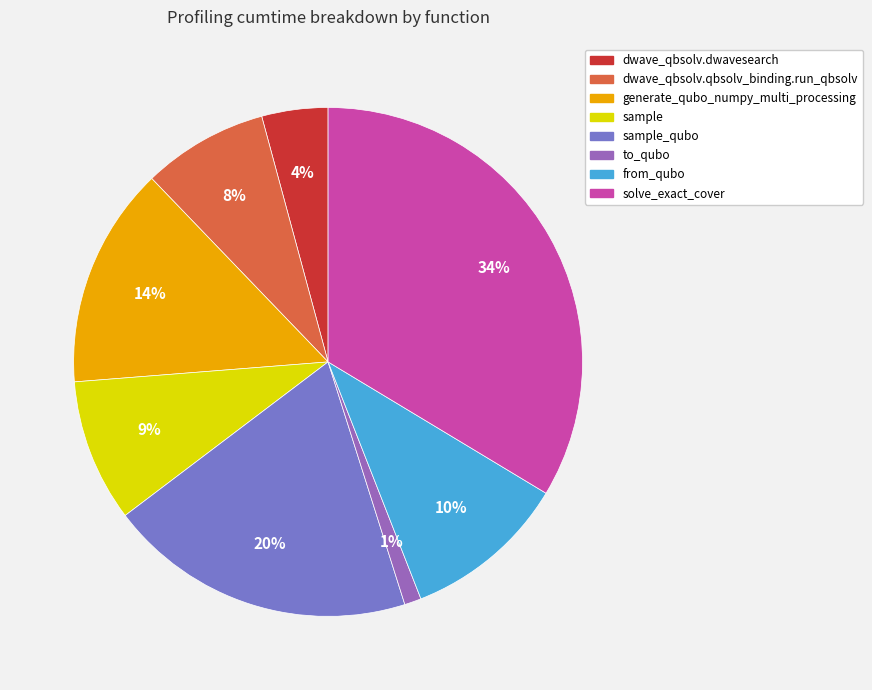

To the nearest percent, what is the difference between the largest and smallest slice percentages?

33%